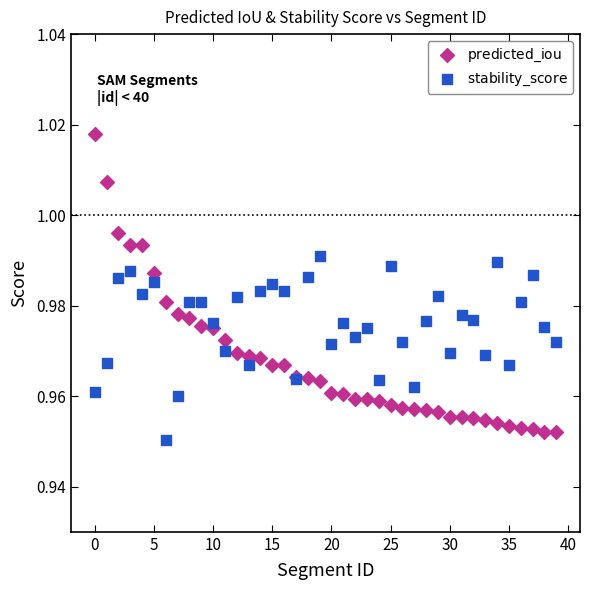

What are all the series names shown in the legend?

$\mathrm{predicted\_iou}$, $\mathrm{stability\_score}$